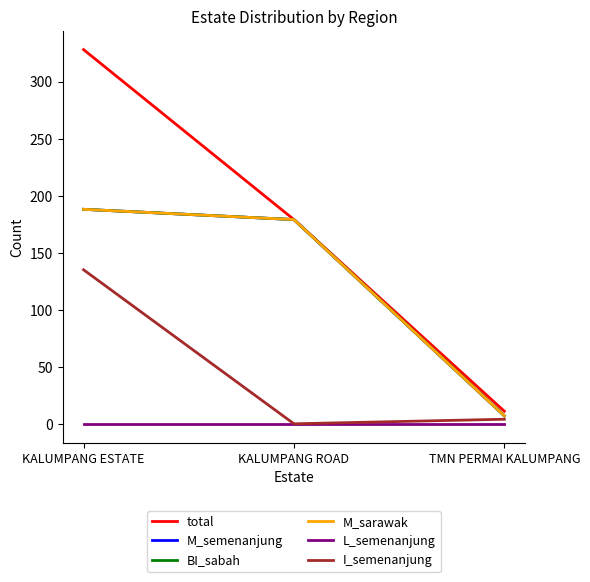

What position from the right is TMN PERMAI KALUMPANG?

1